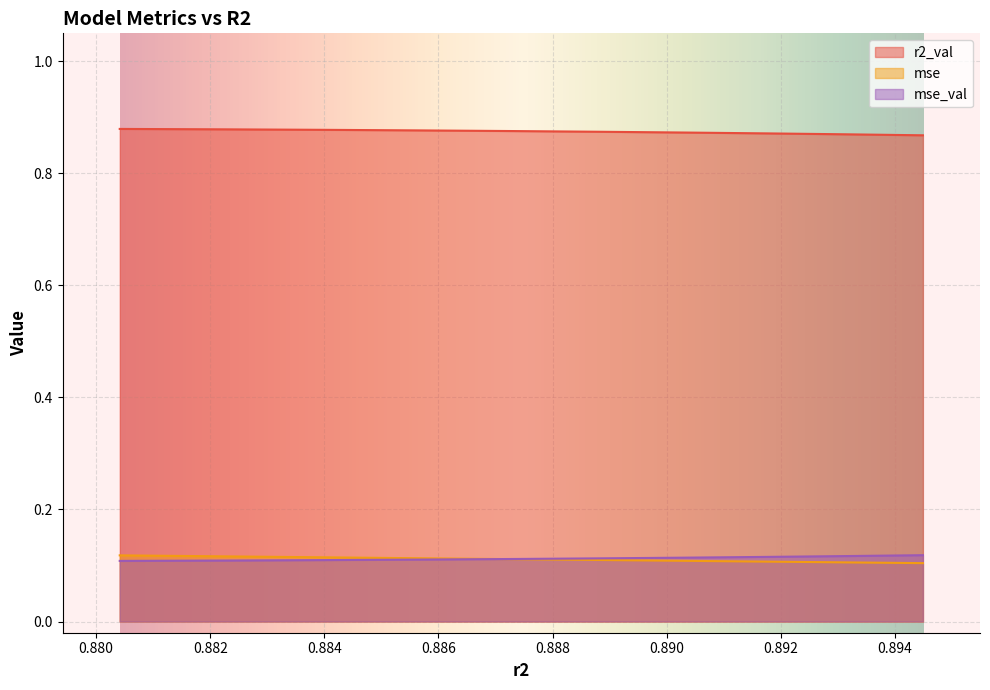

Which series has the largest total across all categories?

r2_val